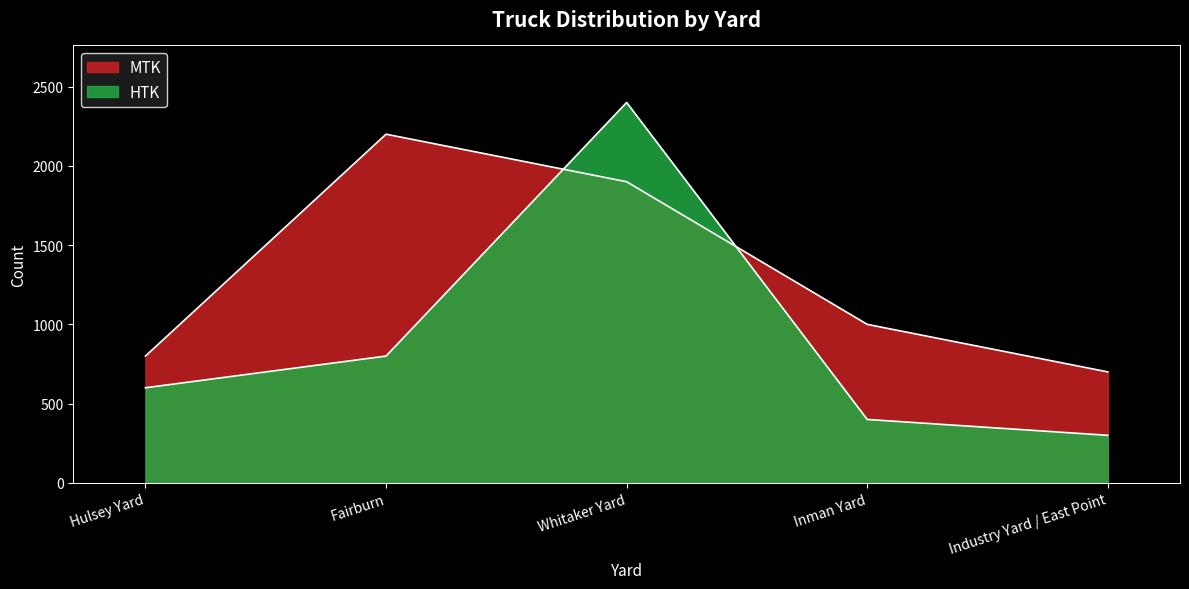

Reading right to left, what are all the values shown in this chart?

MTK: Industry Yard / East Point=700	Inman Yard=1000	Whitaker Yard=1900	Fairburn=2200	Hulsey Yard=800
HTK: Industry Yard / East Point=300	Inman Yard=400	Whitaker Yard=2400	Fairburn=800	Hulsey Yard=600